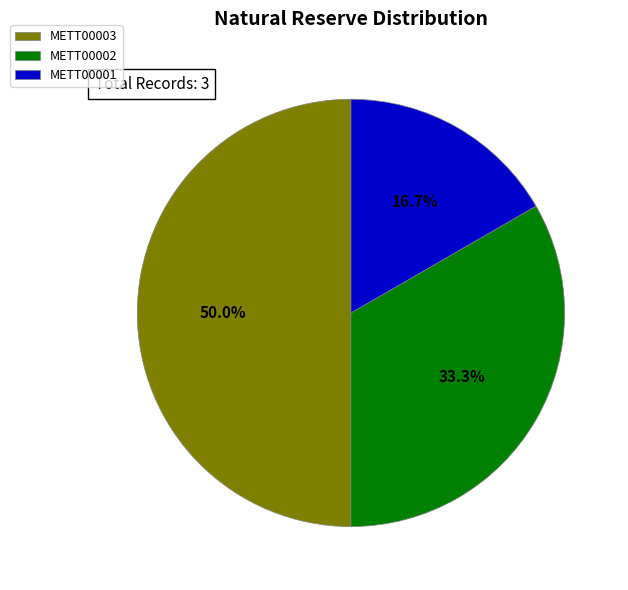

Which category has the smallest portion of the pie?

METT00001